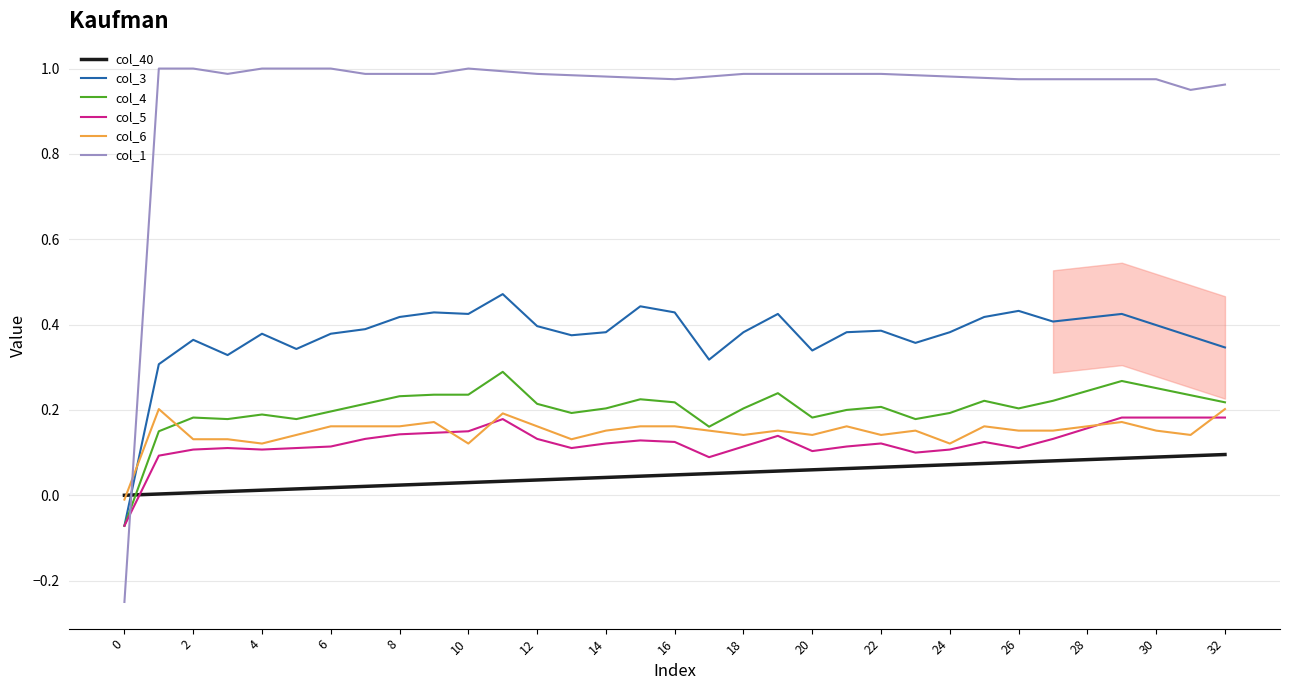

Which series has the largest total across all categories?

col_1